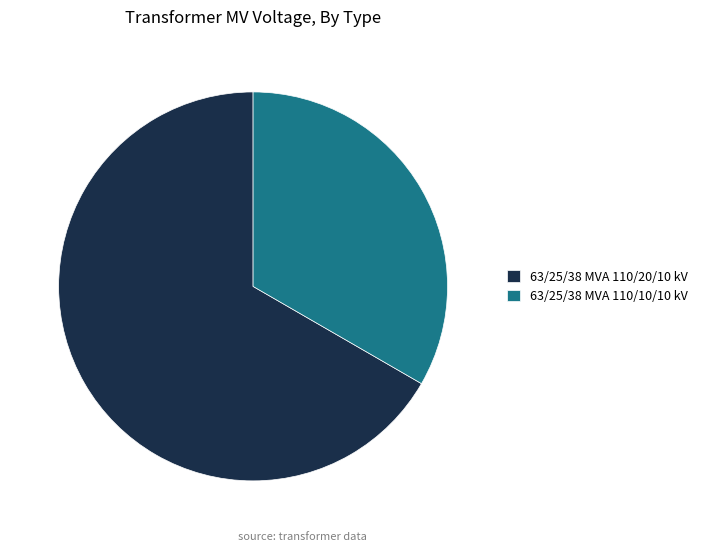

Is there any slice that represents more than half of the pie?

Yes